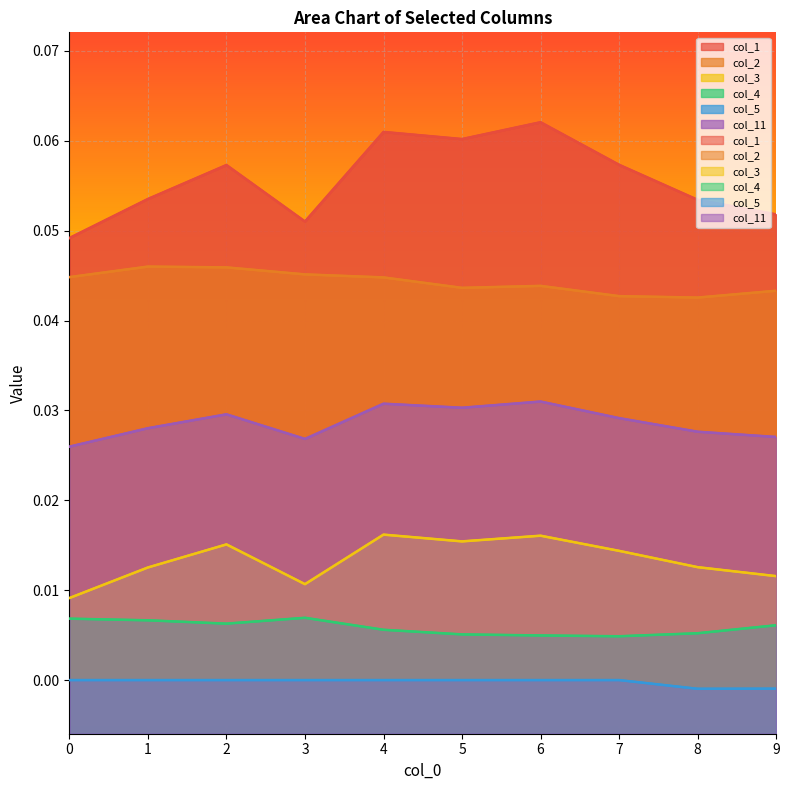

The value of col_1 at 2 is 0.1. True or false?

True